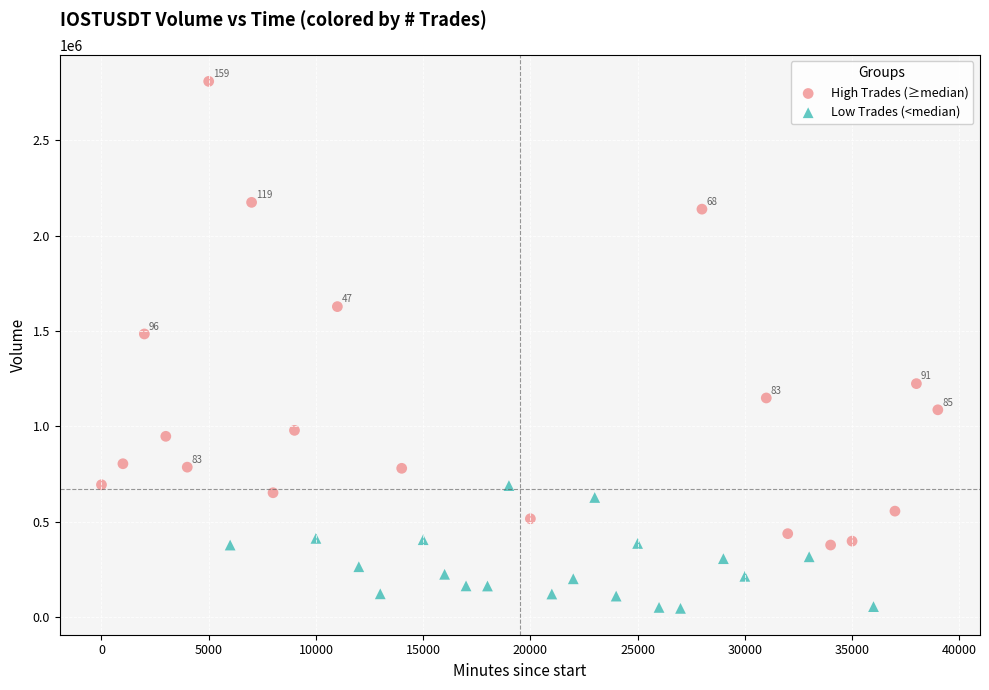

What are all the series names shown in the legend?

High Trades (≥median), Low Trades (<median)